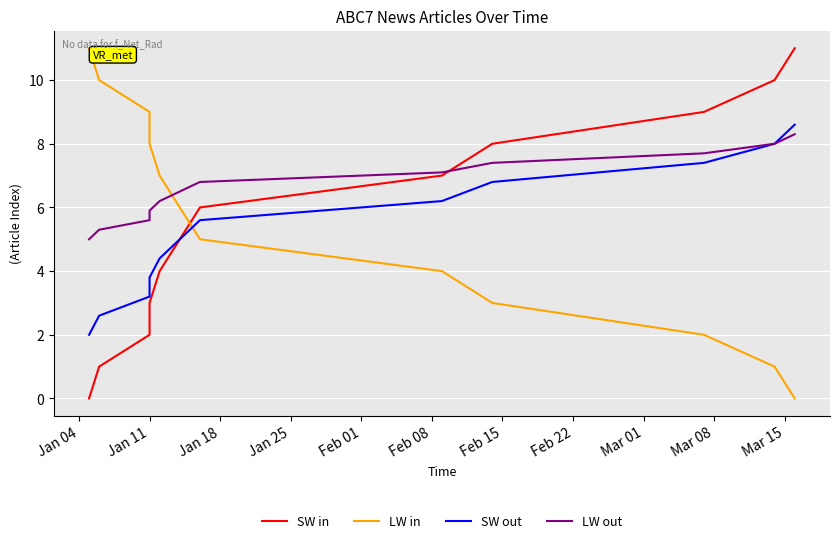

What is the difference between the maximum and minimum values in the SW in series?

11.0